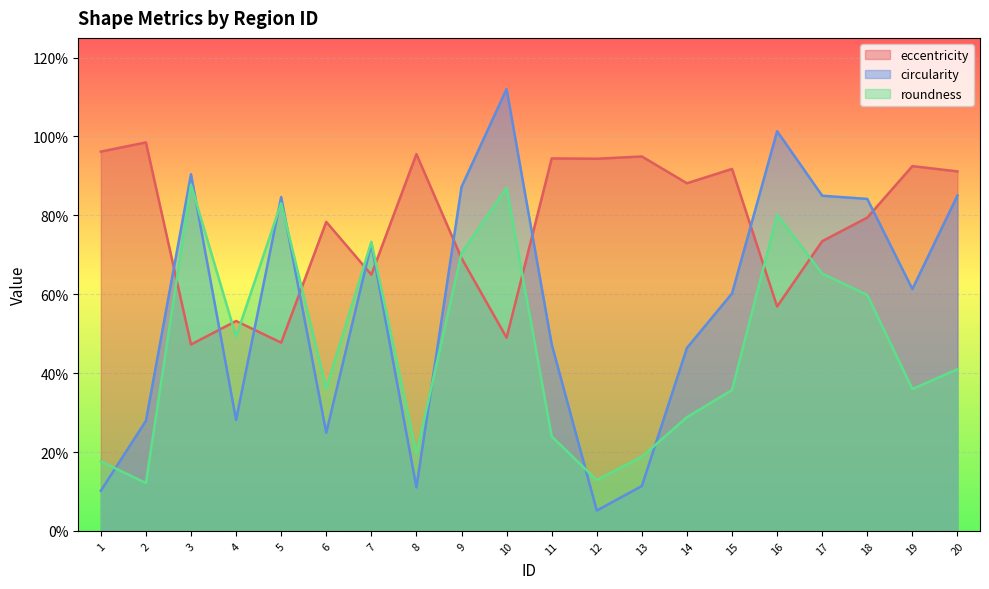

Is it true that eccentricity equals 0.6 at 16?

True